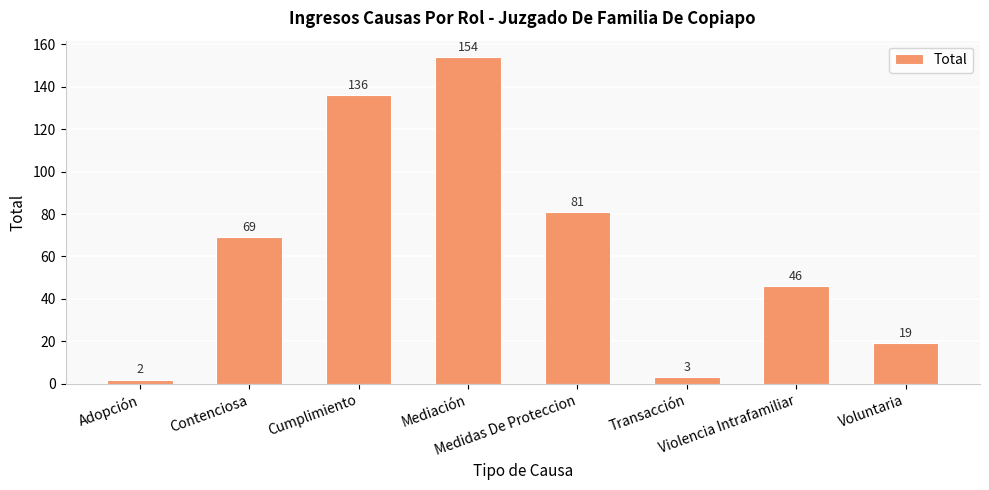

Rank the categories by value from lowest to highest.

Adopción, Transacción, Voluntaria, Violencia Intrafamiliar, Contenciosa, Medidas De Proteccion, Cumplimiento, Mediación